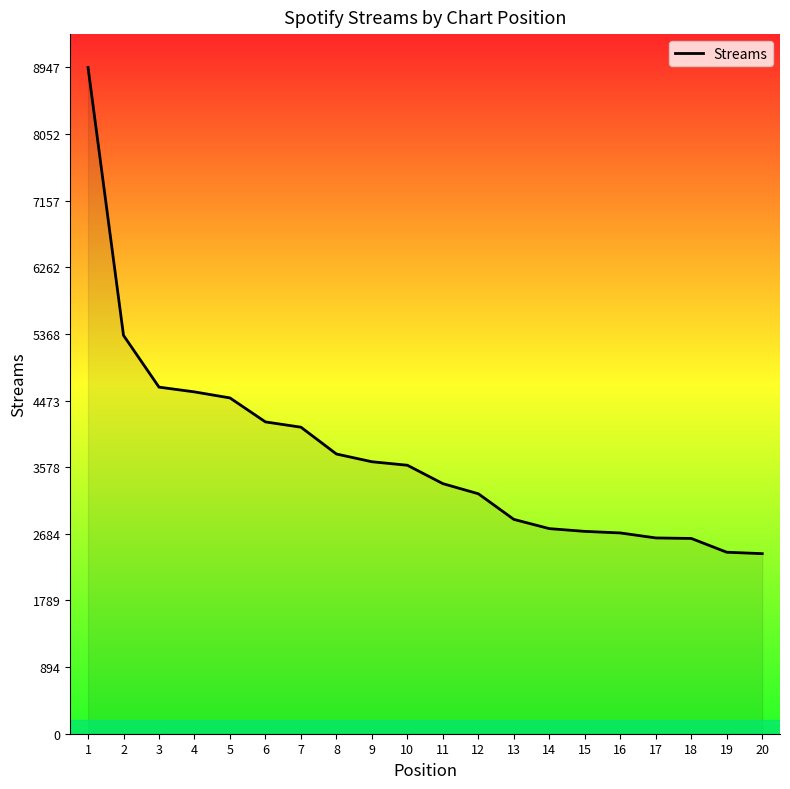

What is the smallest value displayed?

2418